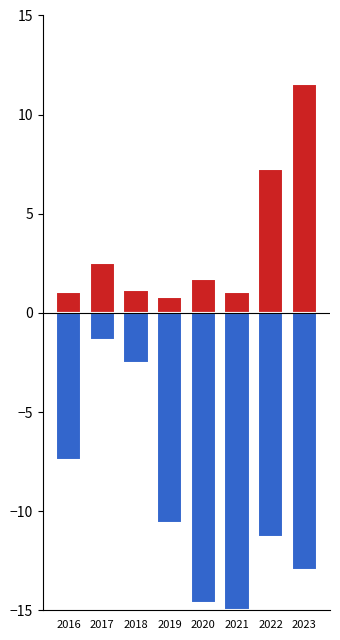

What is the total value across all series at 2019?

-9.8